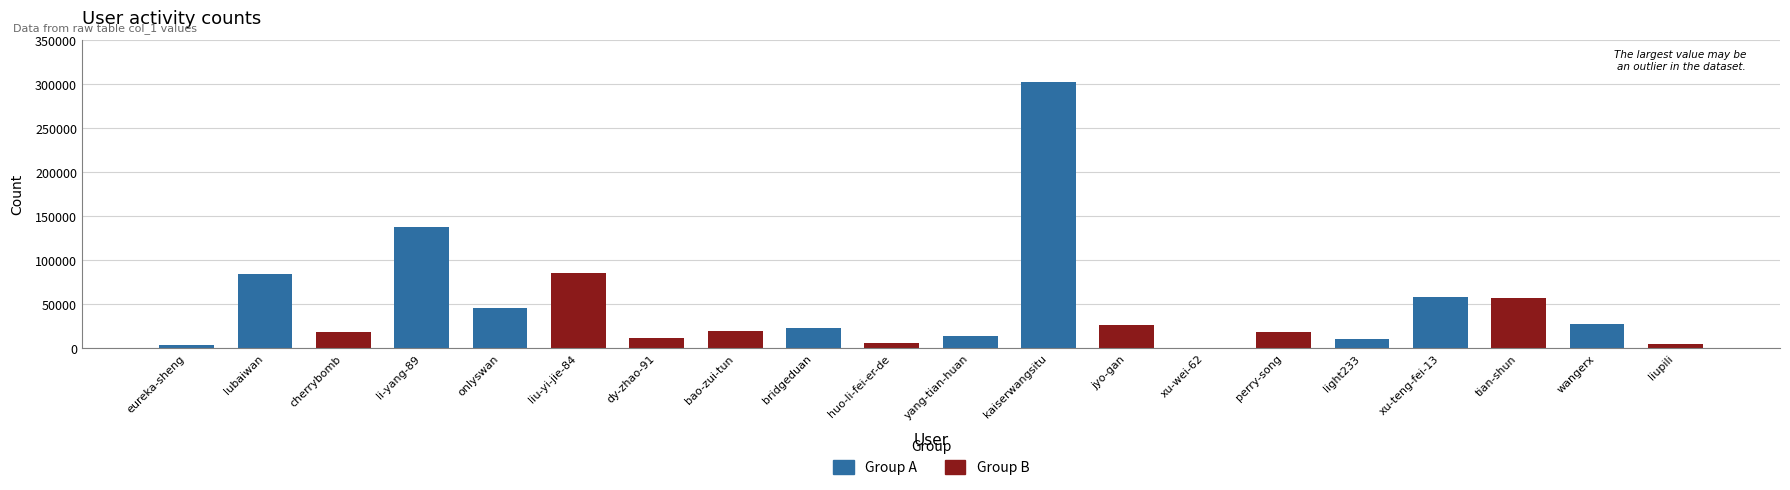

The value at light233 is 10728. True or false?

True